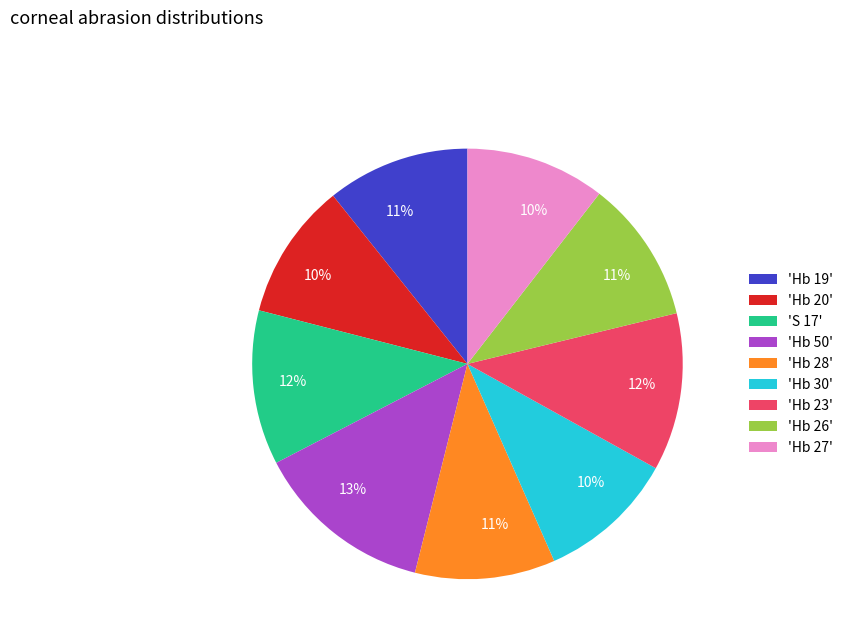

To the nearest percent, what is the average slice percentage?

11%